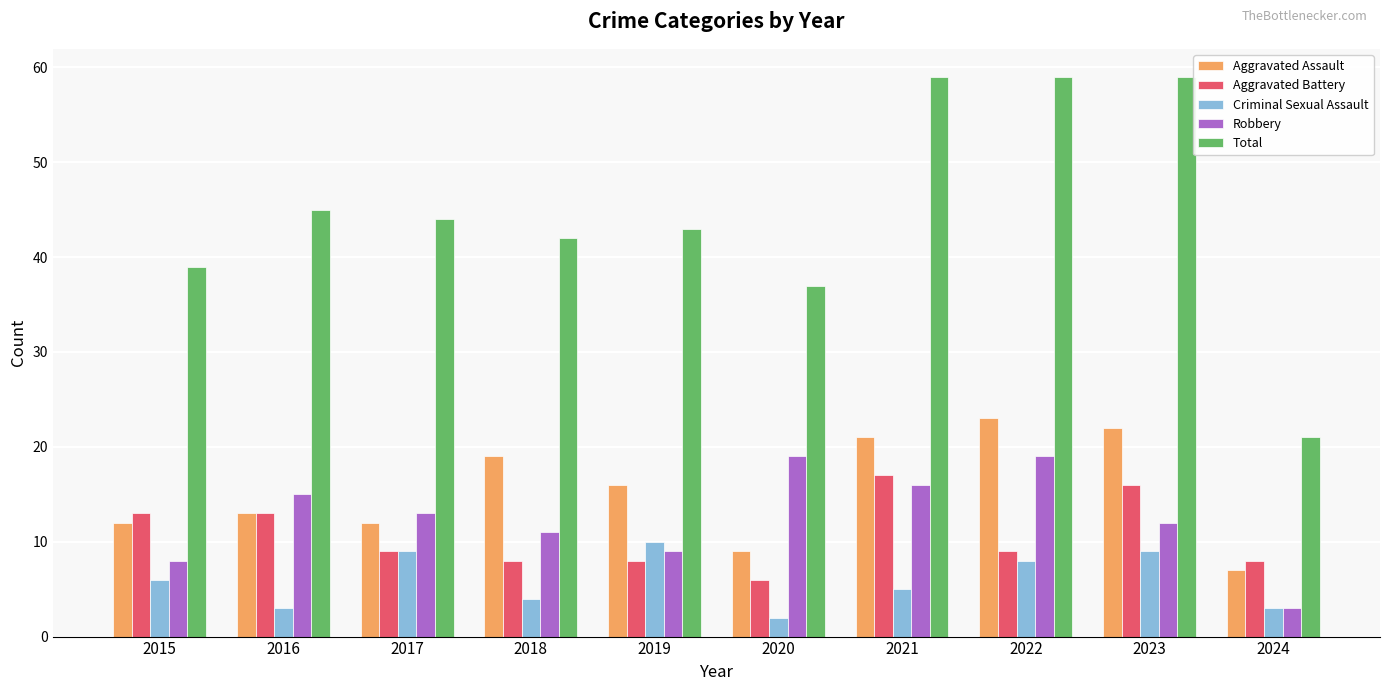

What is the approximate value of Aggravated Assault at 2017?

12